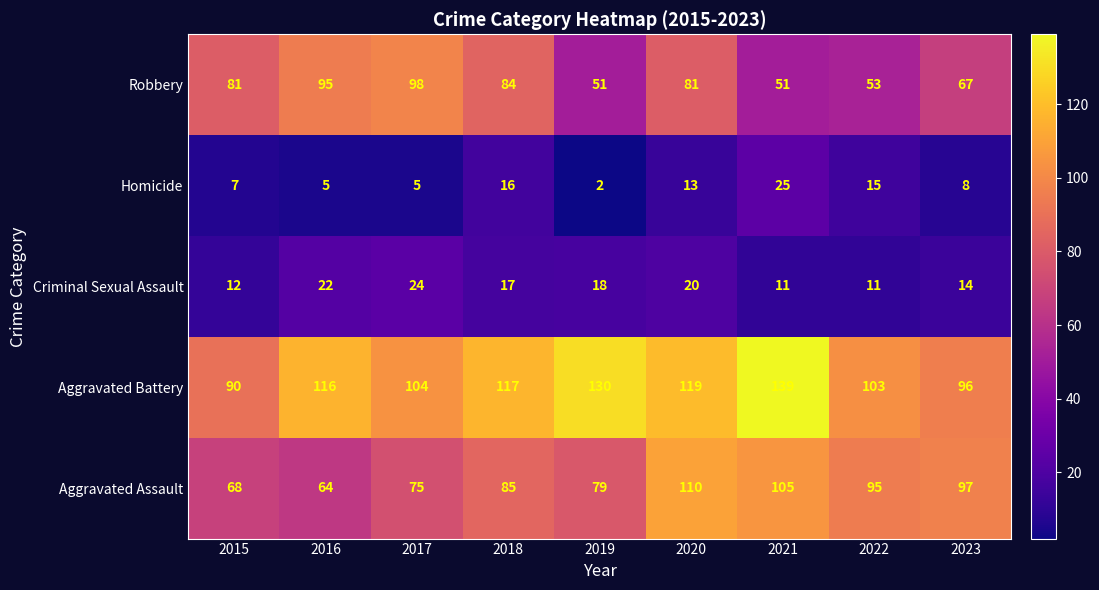

Which category has the lowest value in the Aggravated Assault series?

2016